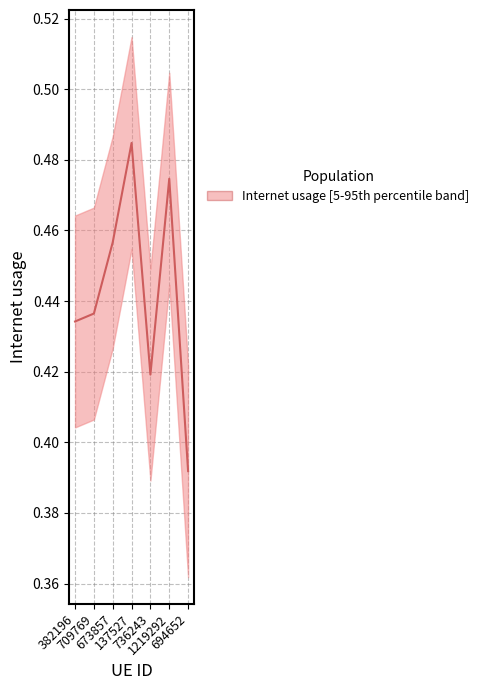

Does the chart have visible grid lines?

Yes